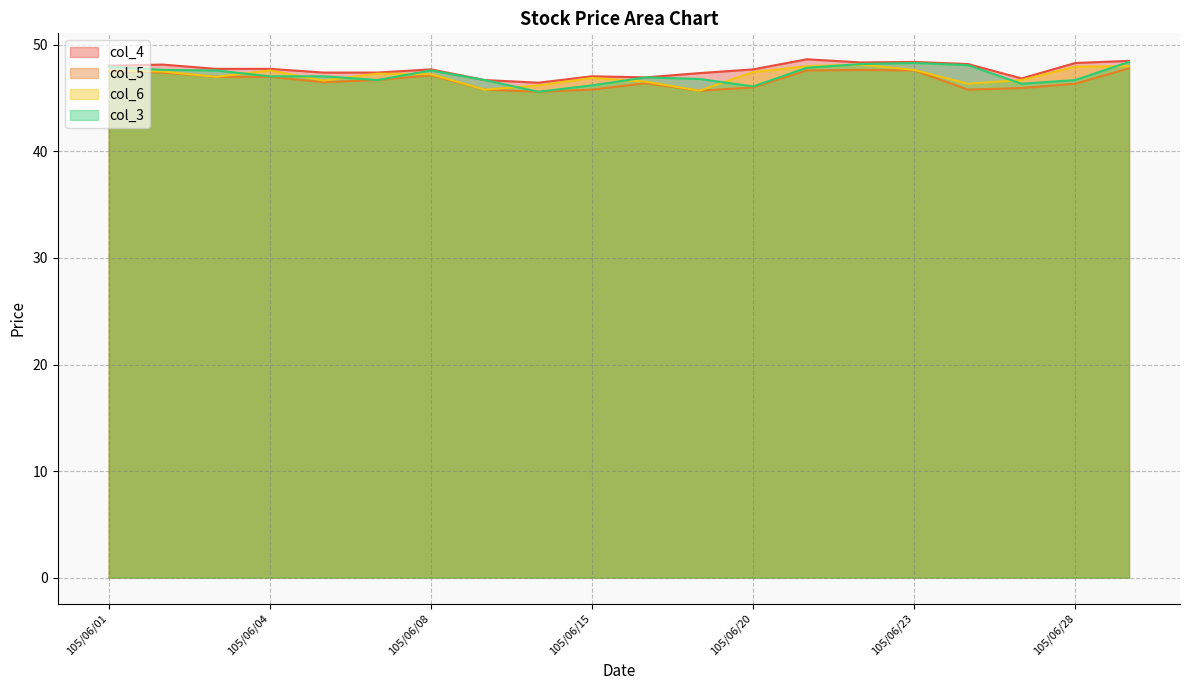

Is it true that col_6 equals 25.8 at 105/06/07?

False